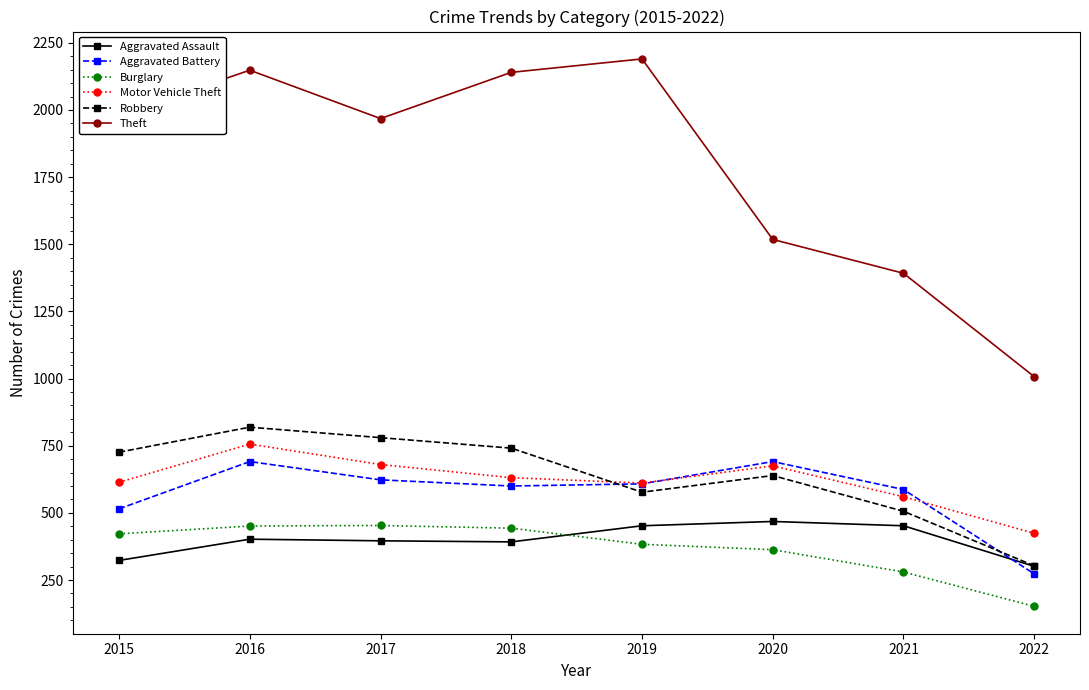

How many lines are shown in the chart?

6